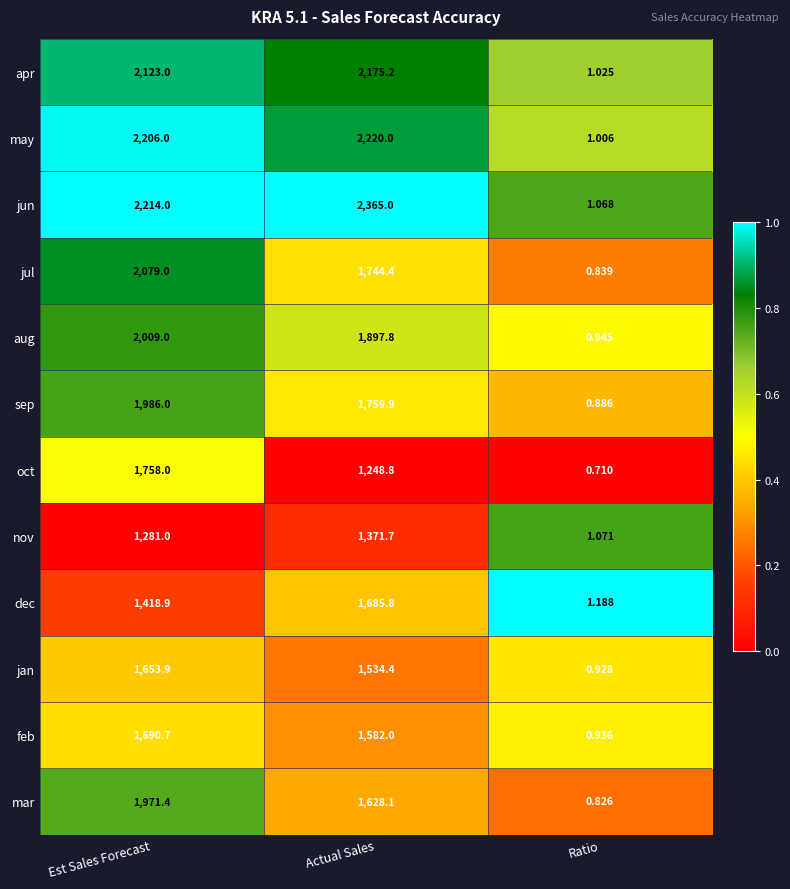

Between Est Sales Forecast and Ratio, which series saw the biggest shift?

jun